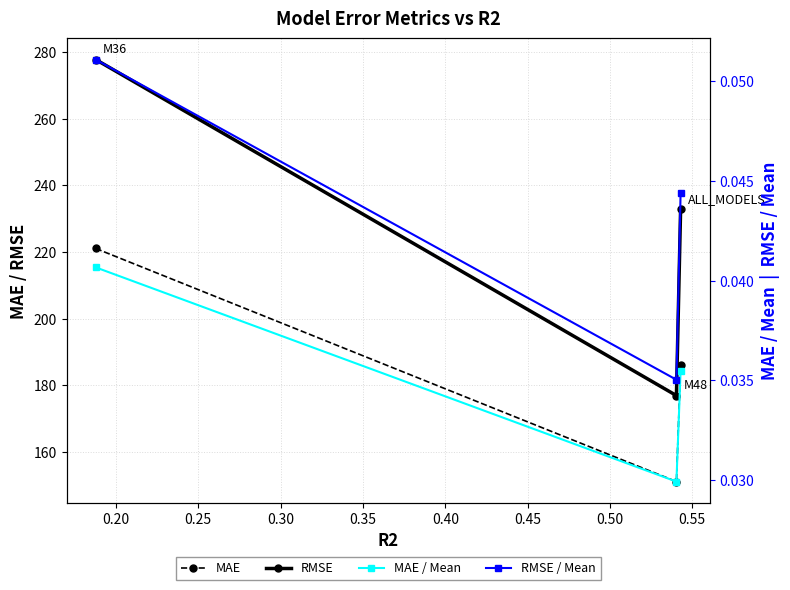

The value of MAE / Mean at 0.20 is 0.0. True or false?

True